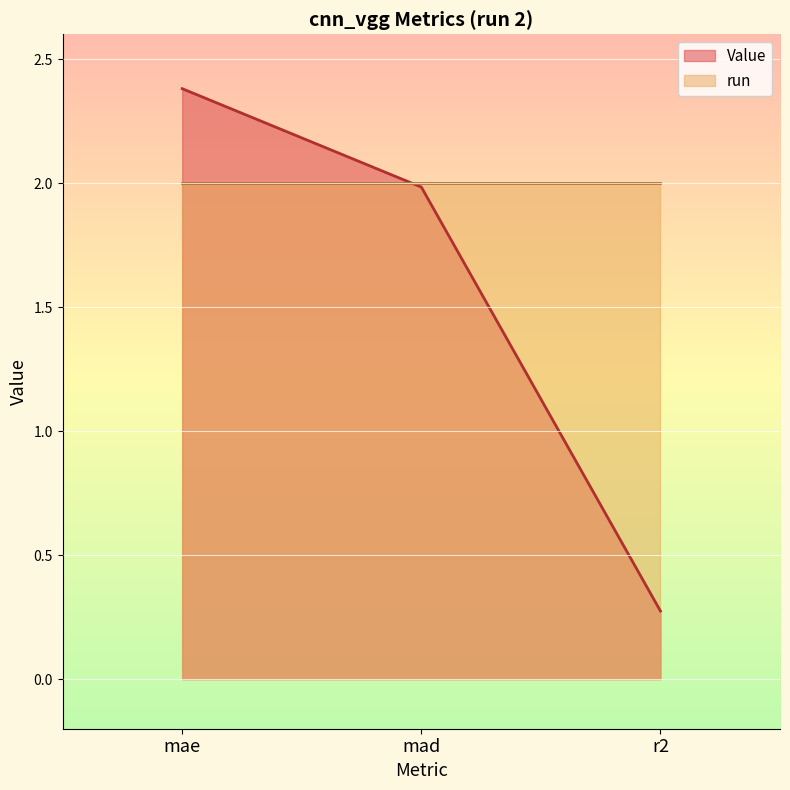

Read the value at mad.

2.0